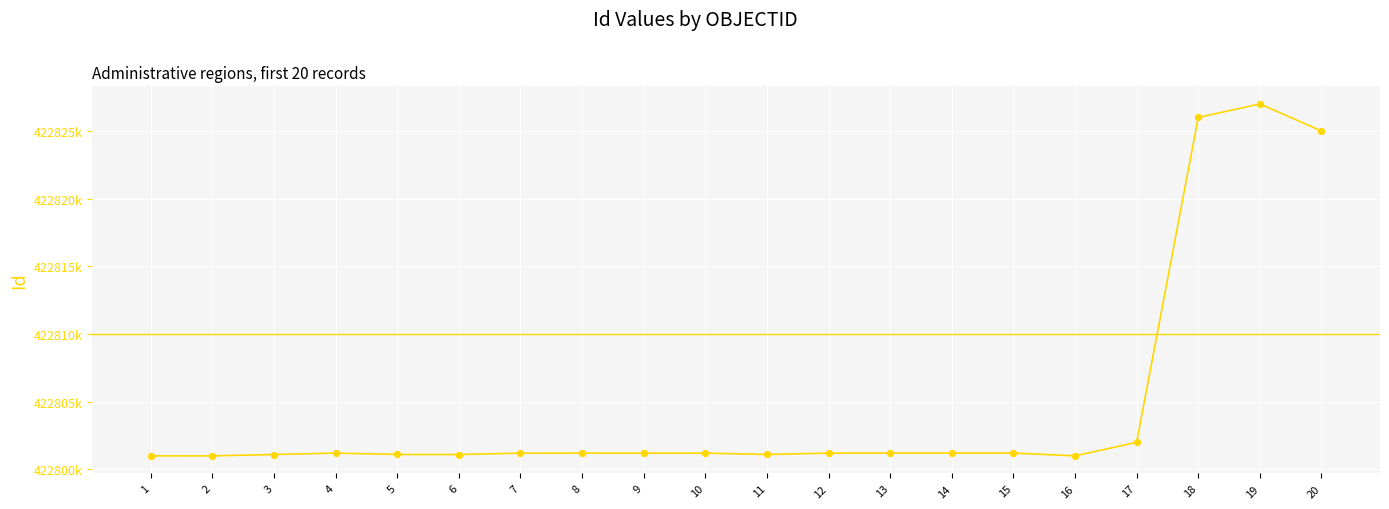

What is the ratio of the value at 1 to the value at 2?

1.0